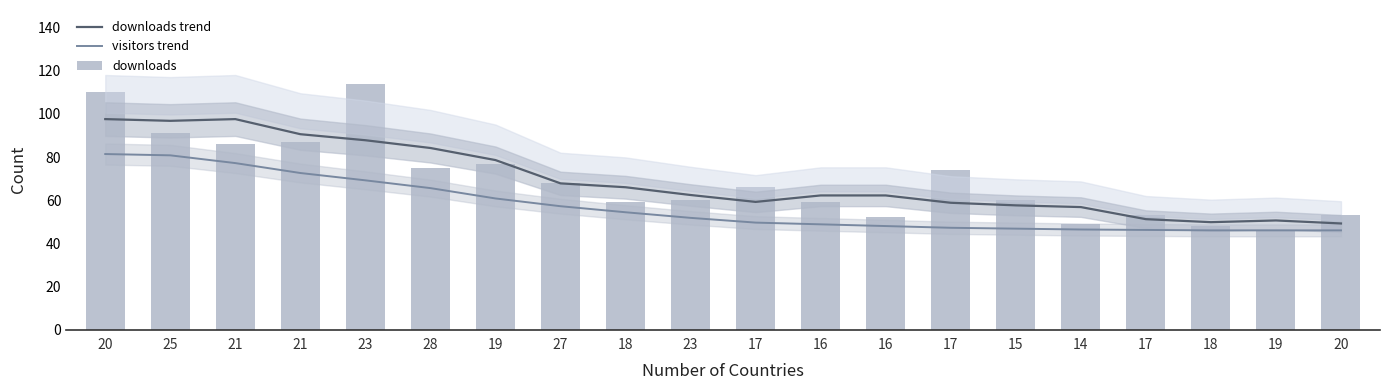

True or false: visitors trend has a value of 28.7 at 20.

False